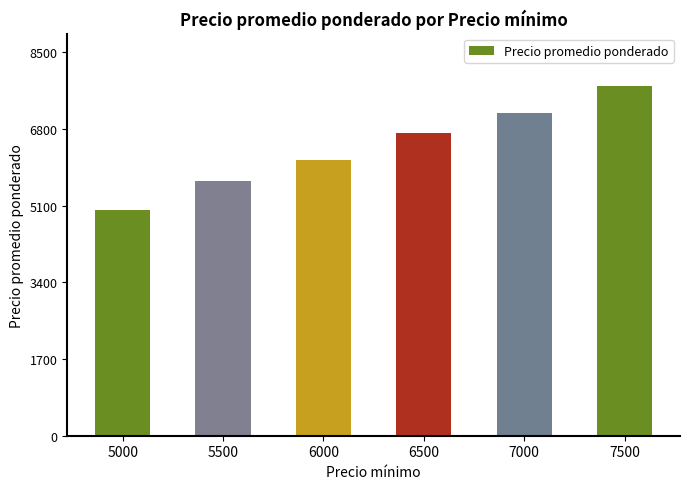

Read the value at 6500, to the nearest 10.

6700